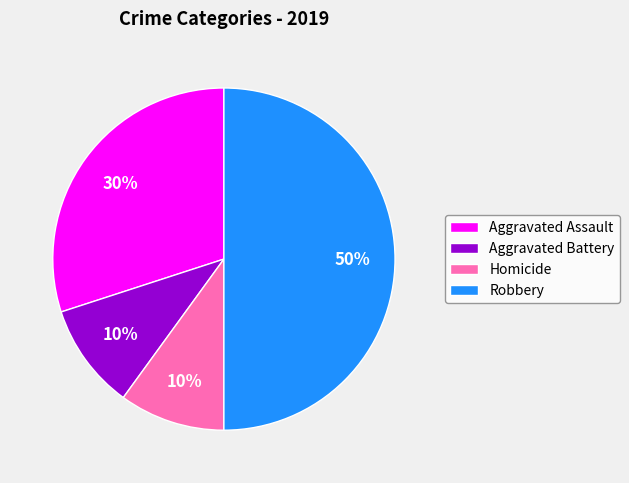

To the nearest percent, what is the difference between the Homicide and Aggravated Assault slice percentages?

20%